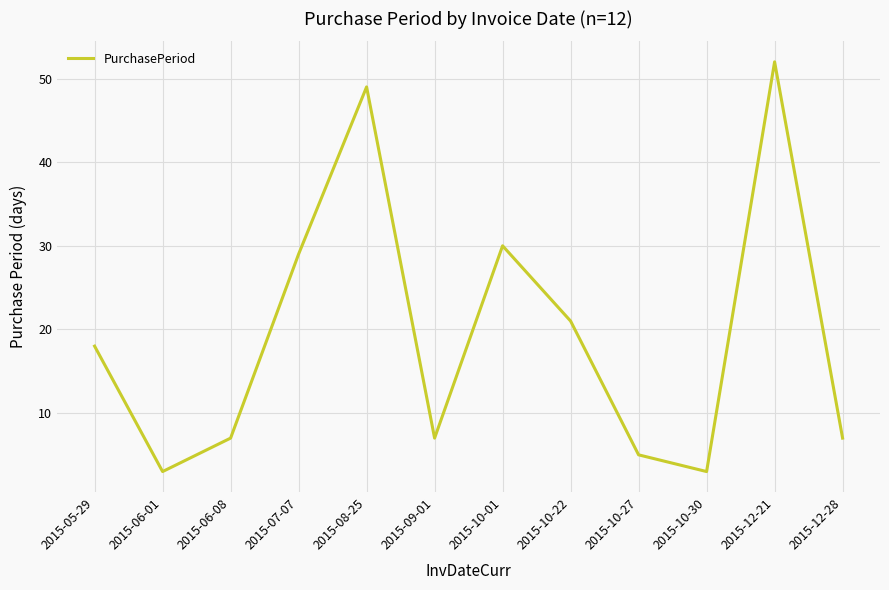

True or false: the data shows 4 at 2015-12-28.

False